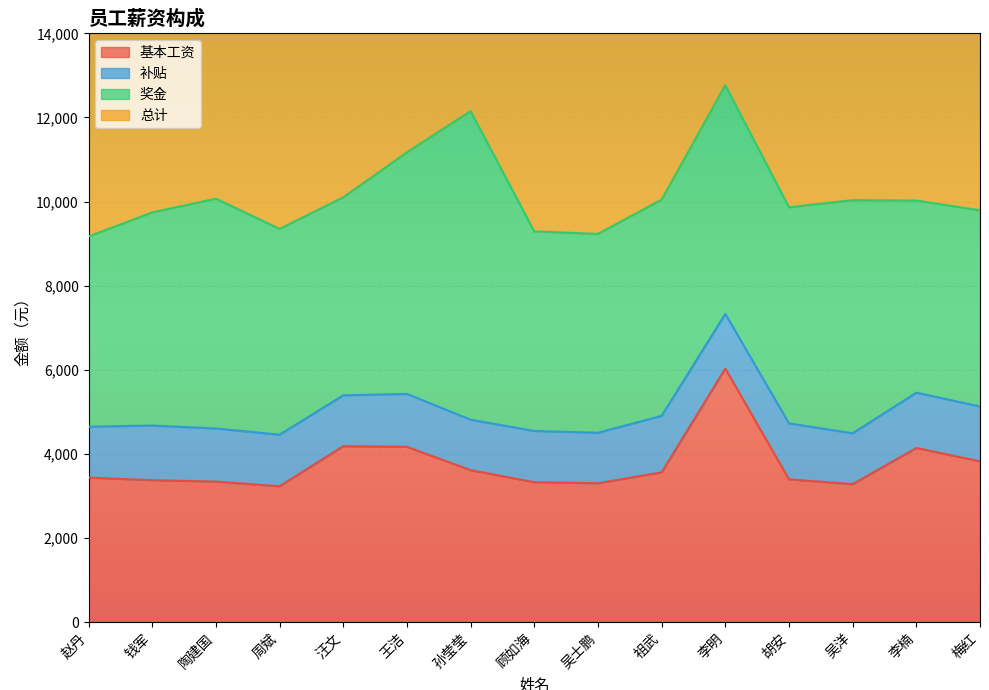

What is the label of the 7th point from the left?

孙莹莹